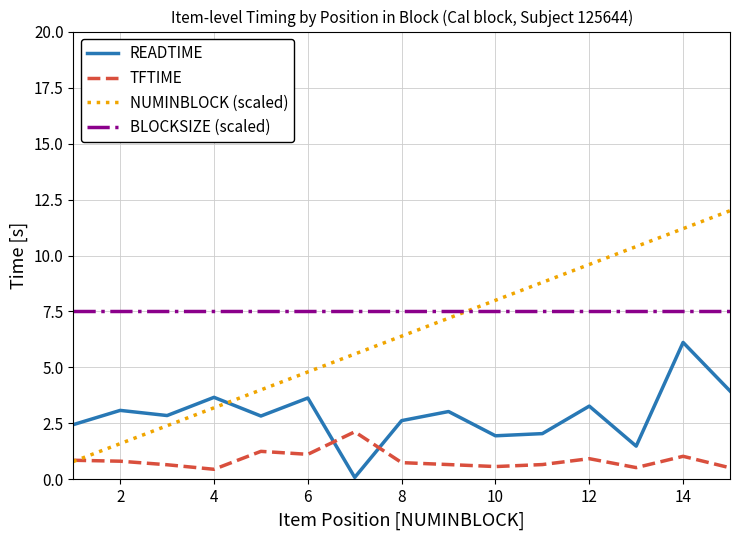

What are all the series names shown in the legend?

READTIME, TFTIME, NUMINBLOCK (scaled), BLOCKSIZE (scaled)